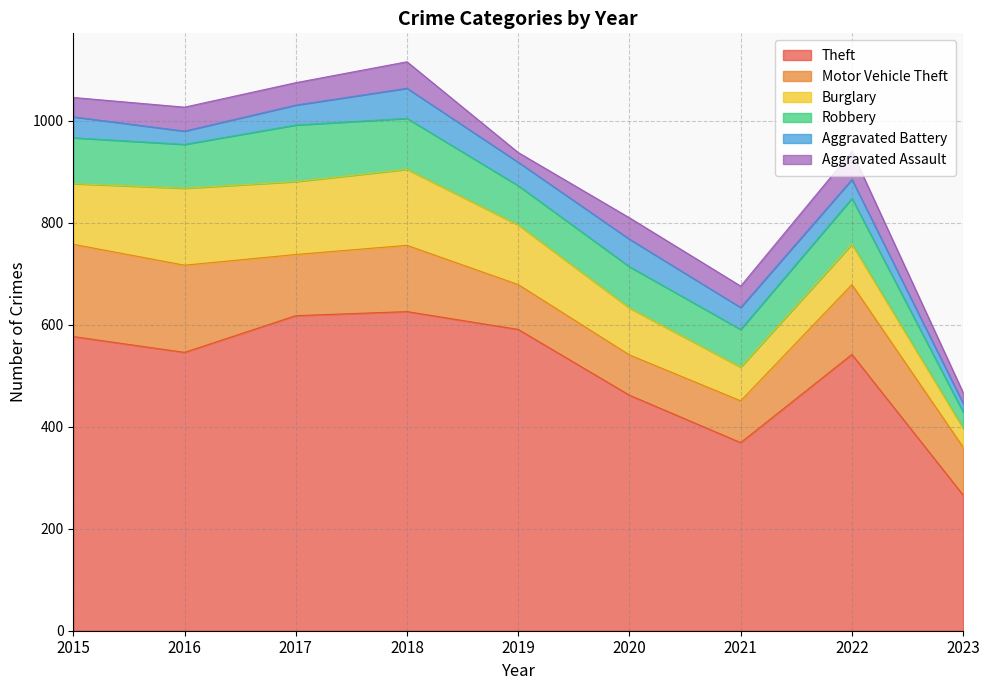

True or false: Robbery and Aggravated Battery intersect in this chart.

False